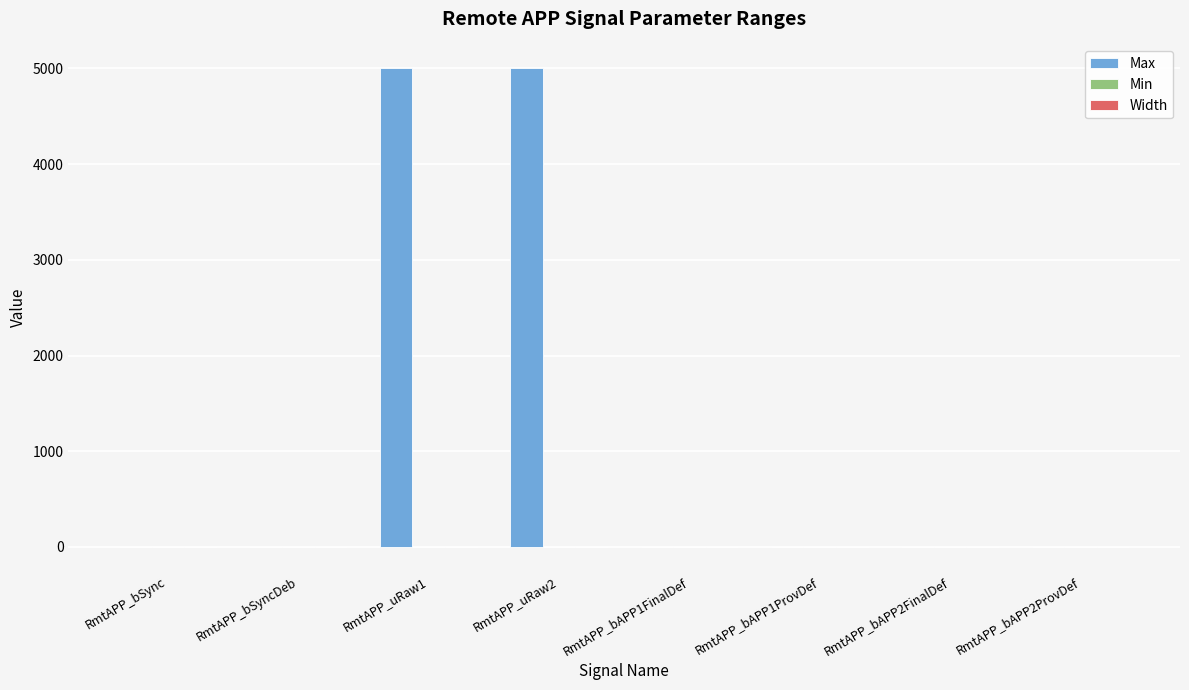

Are the bars grouped side by side (vs. stacked)?

Yes